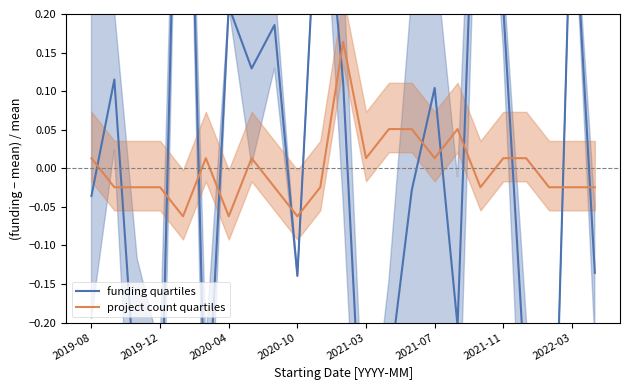

The value of funding quartiles at 2019-08 is -0.0. True or false?

True